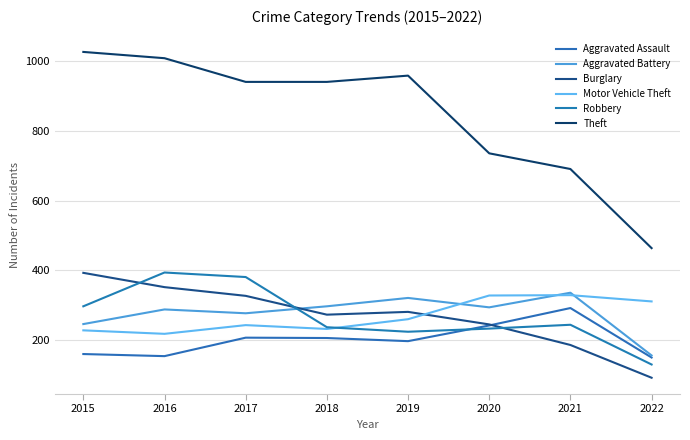

Which category has the highest value in the Theft series?

2015